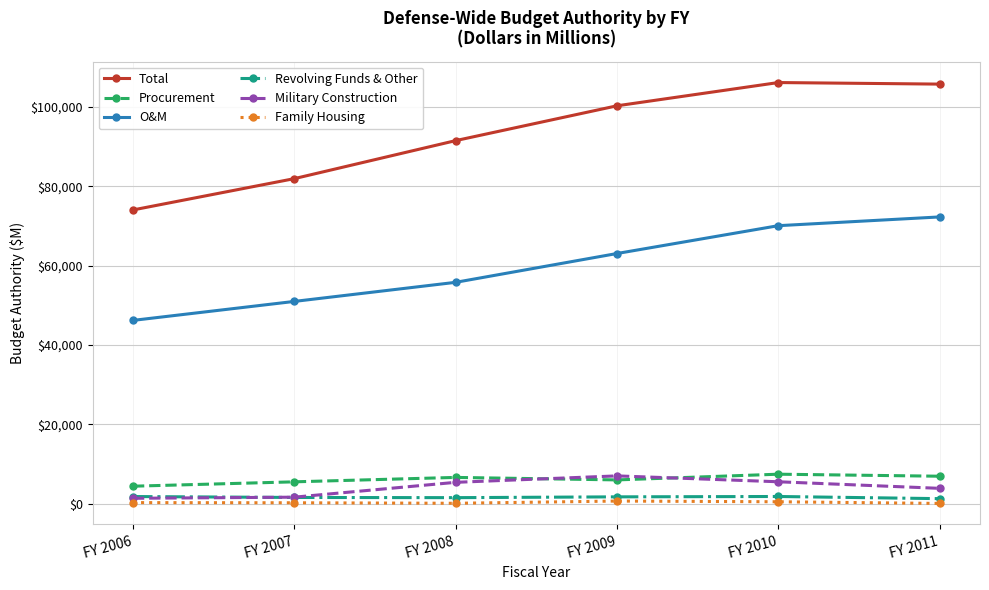

Which series has the largest total across all categories?

Total